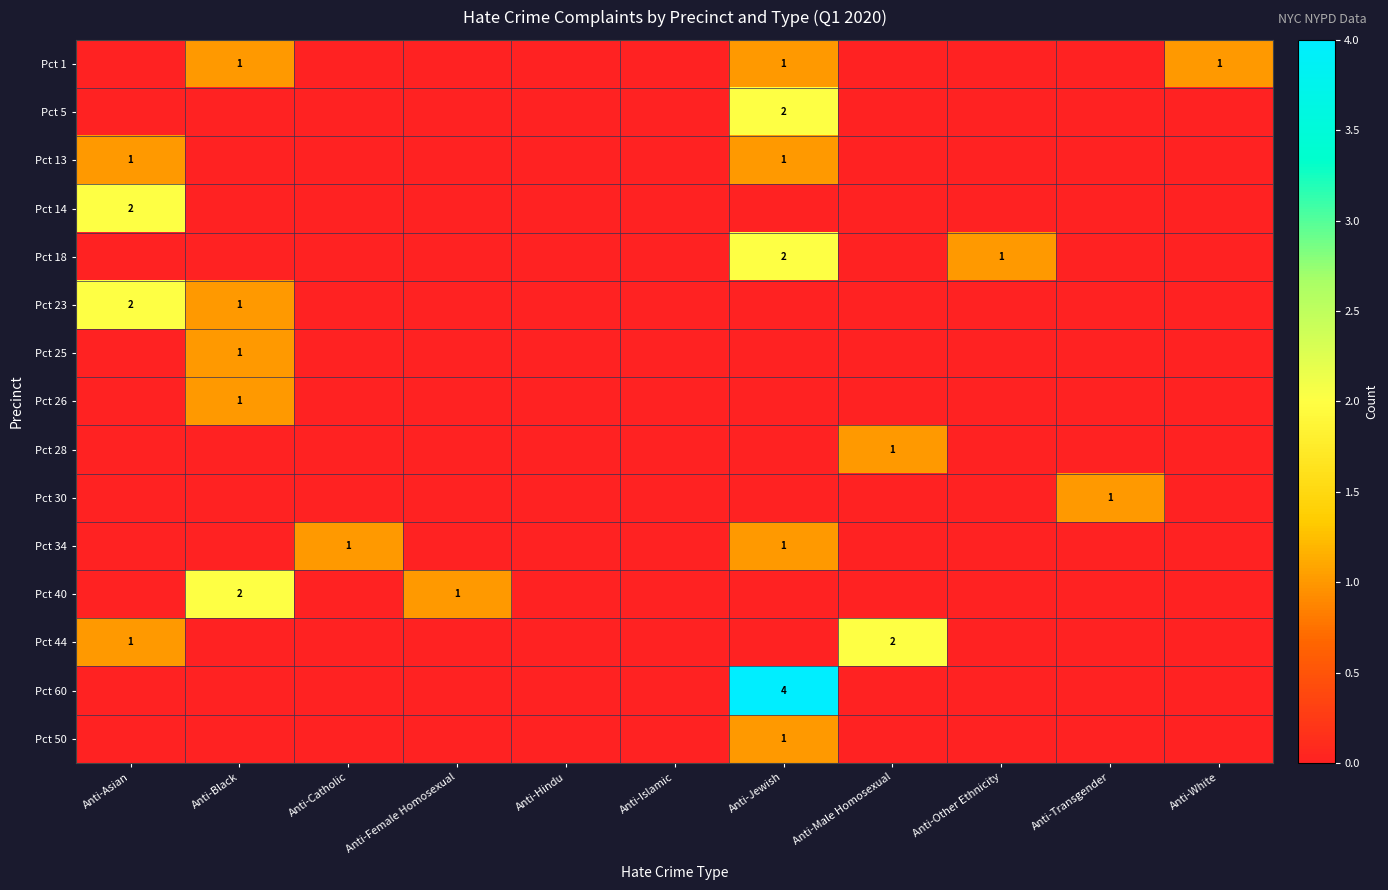

What is the difference between the maximum and second lowest values in the Pct 14 series?

2